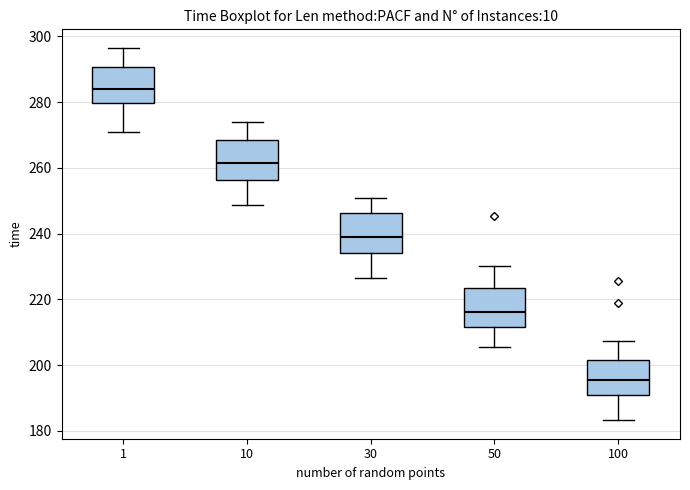

Where does the upper whisker of the box at x = 100 end on the y-axis? The values are not printed on the chart, so give them approximately, as read against the axis.

208